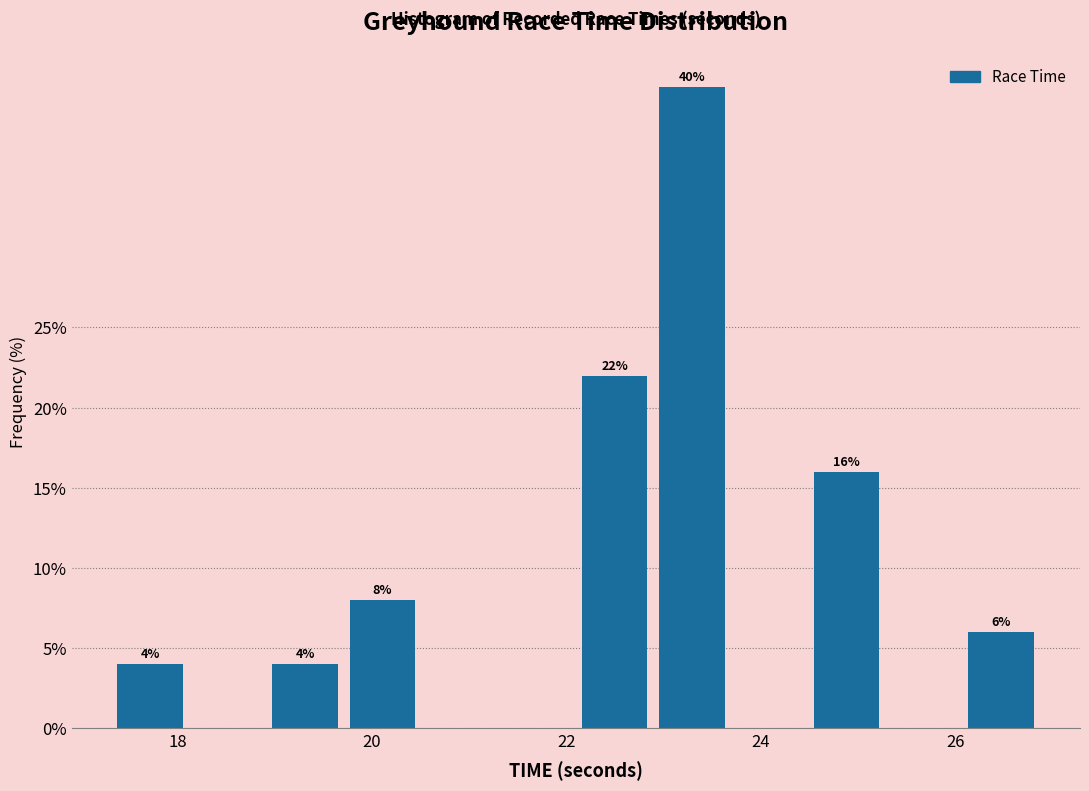

Read against the x-axis, roughly where is the centre of the tallest bar?

23.2